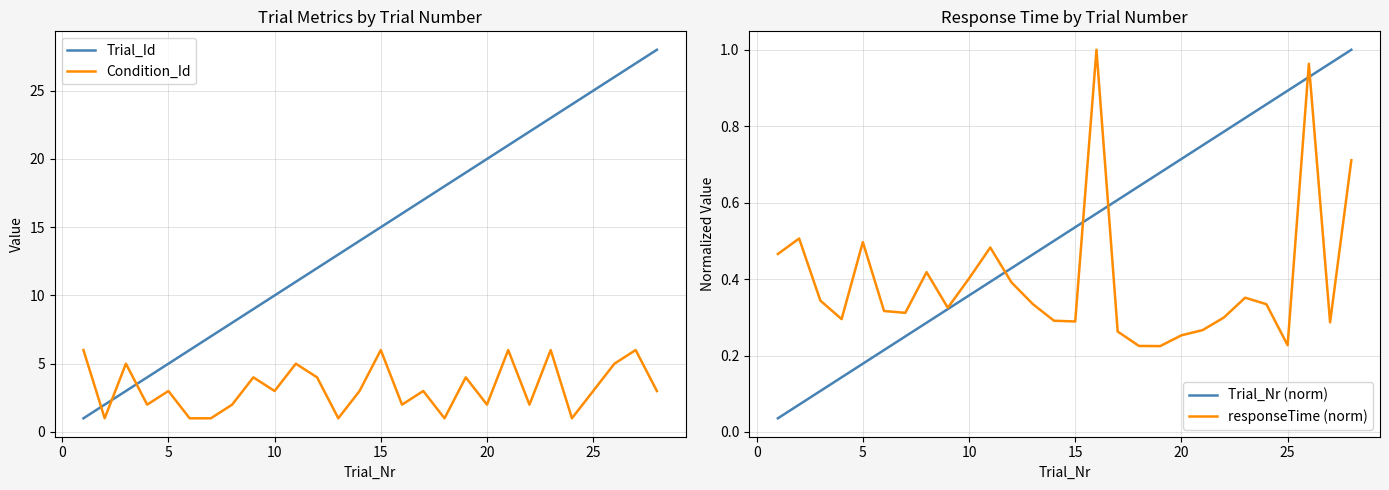

How many intersections are there between Condition_Id and Trial_Id?

3